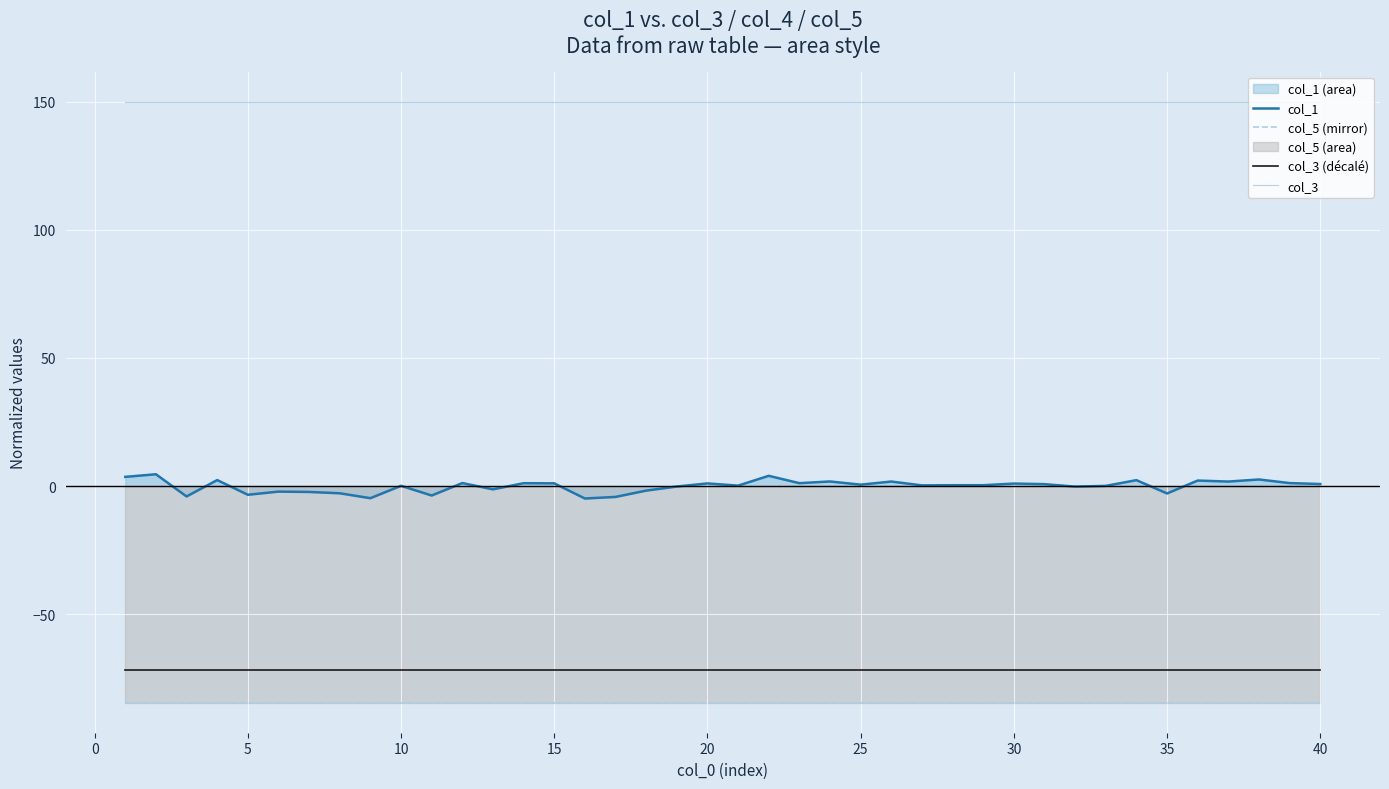

Rank the series by their maximum value, from highest to lowest.

col_3, col_1, col_3 (décalé), col_5 (mirror)